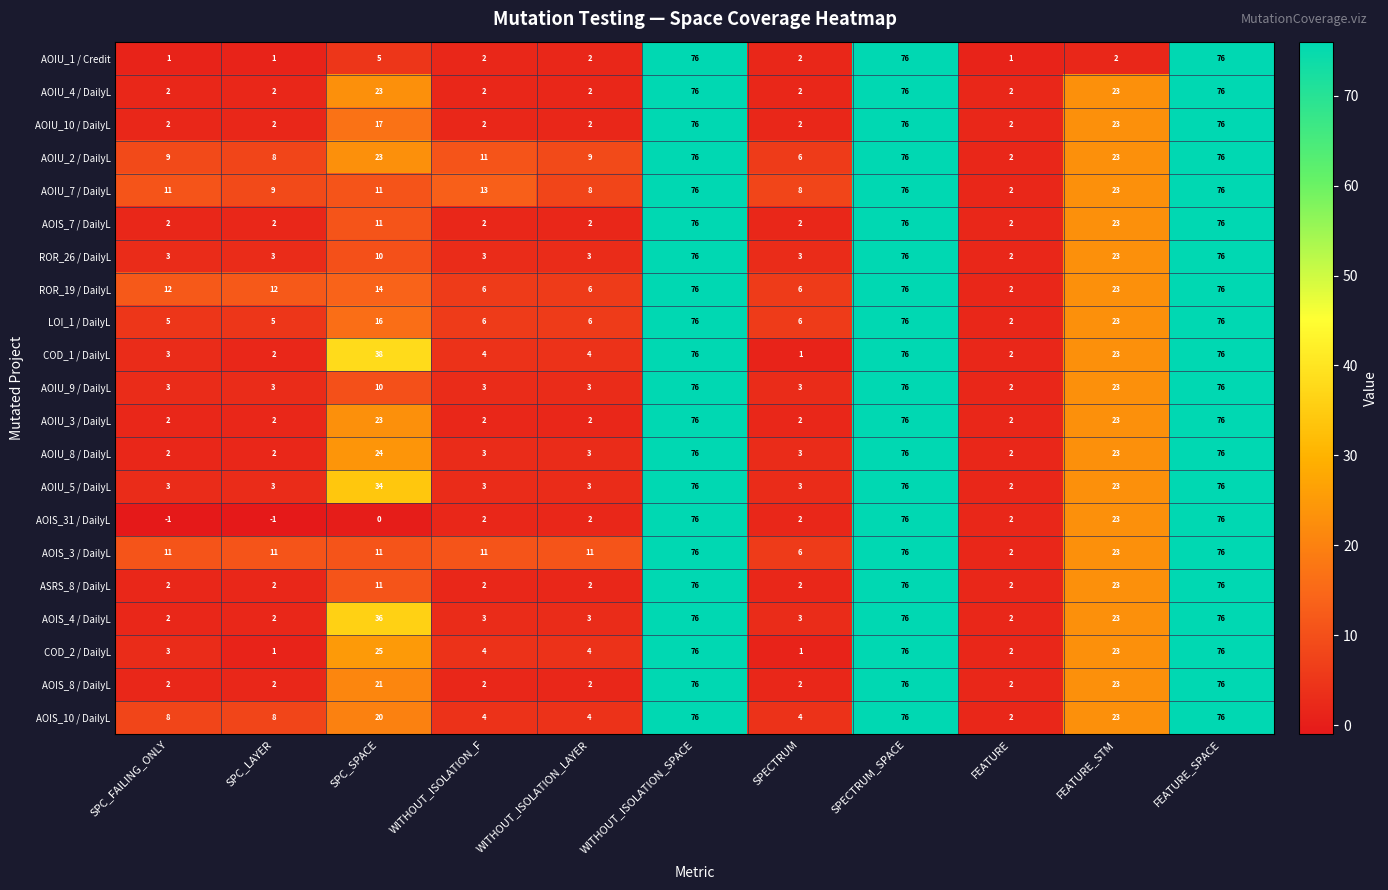

What is the greatest value displayed?

76